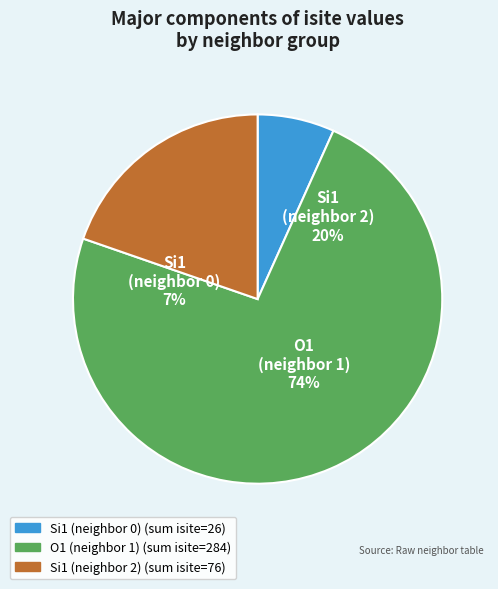

Which has a higher value, isite=70 (O1) or isite=26 (Si1)?

isite=70 (O1)